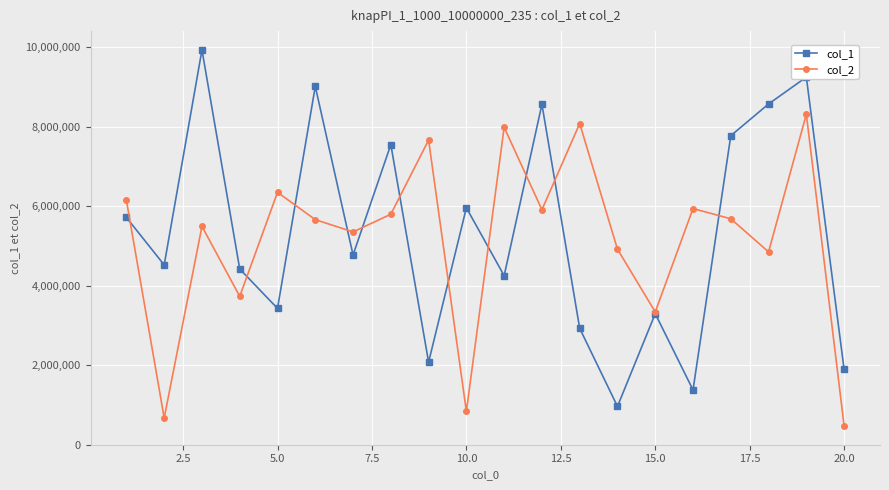

True or false: col_1 has more than 0 interior local peaks.

True